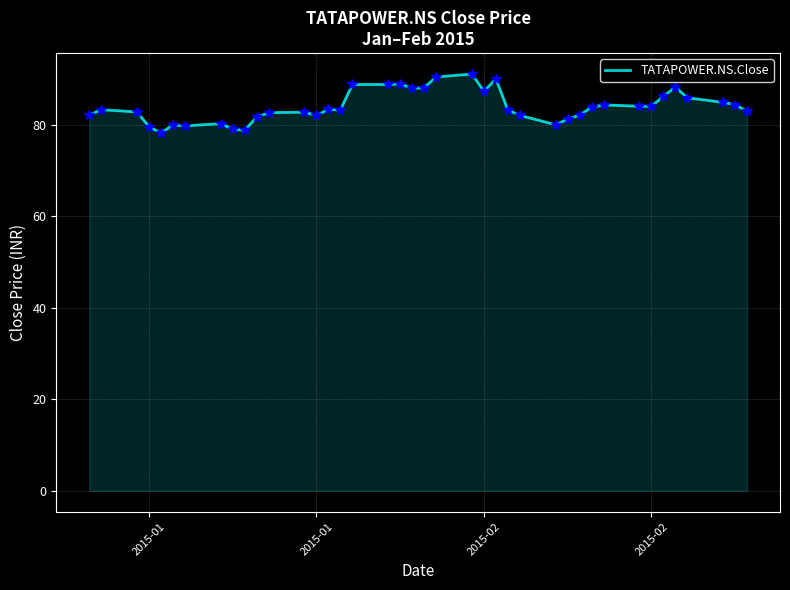

What is the difference between the maximum and minimum values?

12.9